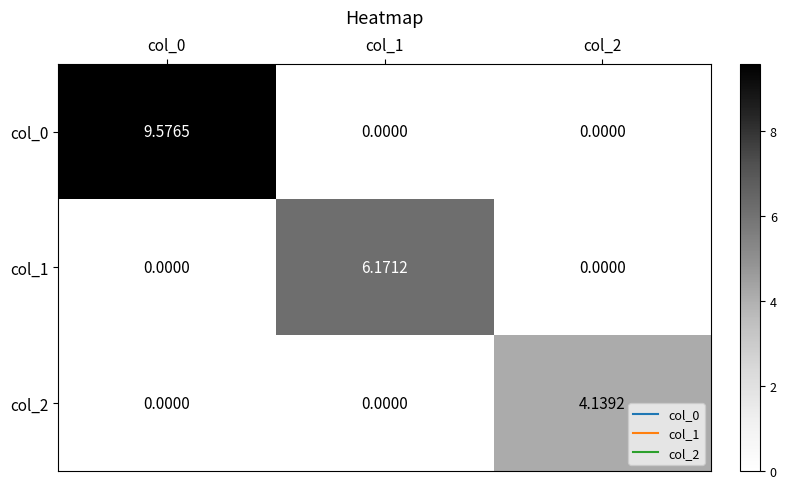

List the series in order of their overall mean, lowest first.

col_2, col_1, col_0